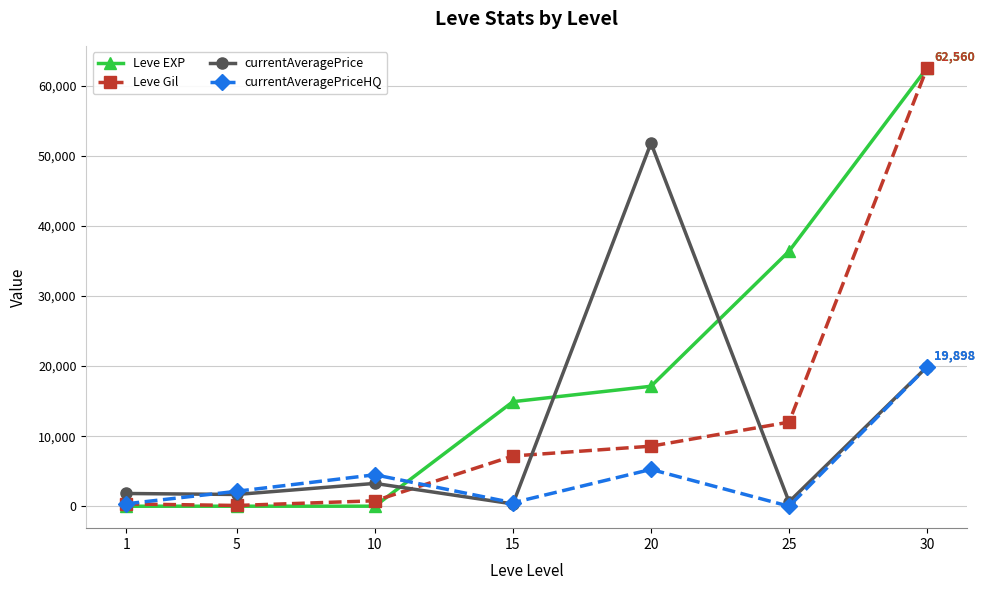

The Leve EXP series shows 17973.8 at 30. True or false?

False